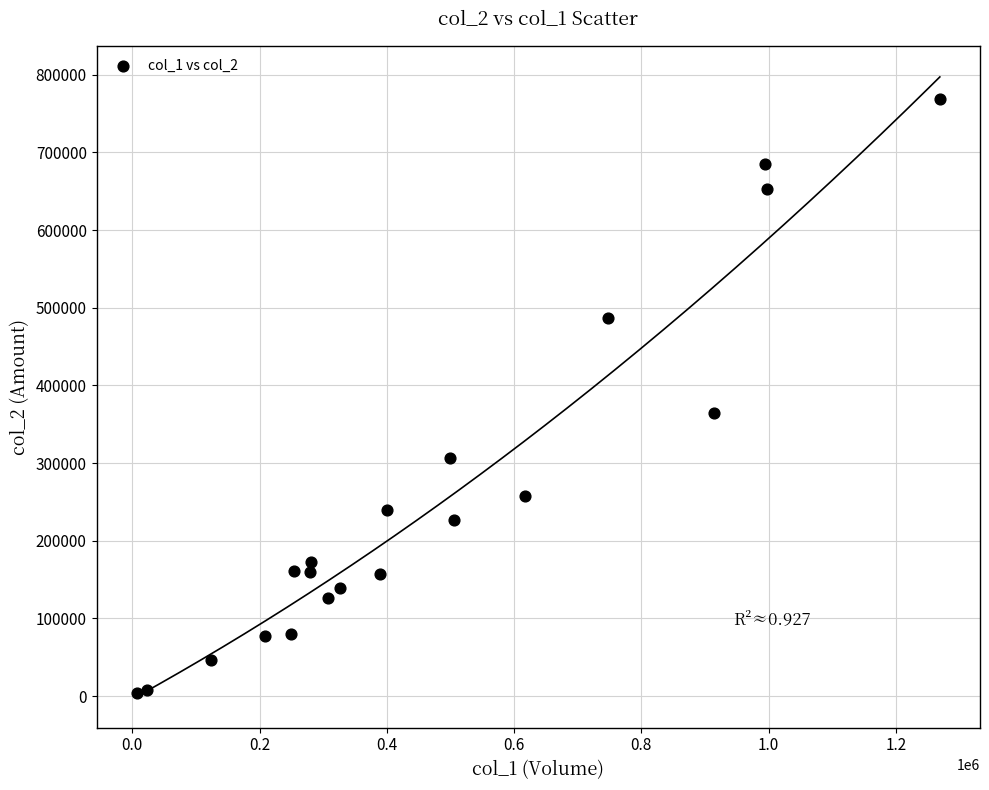

What is the range of X values (max minus min)?

1262000